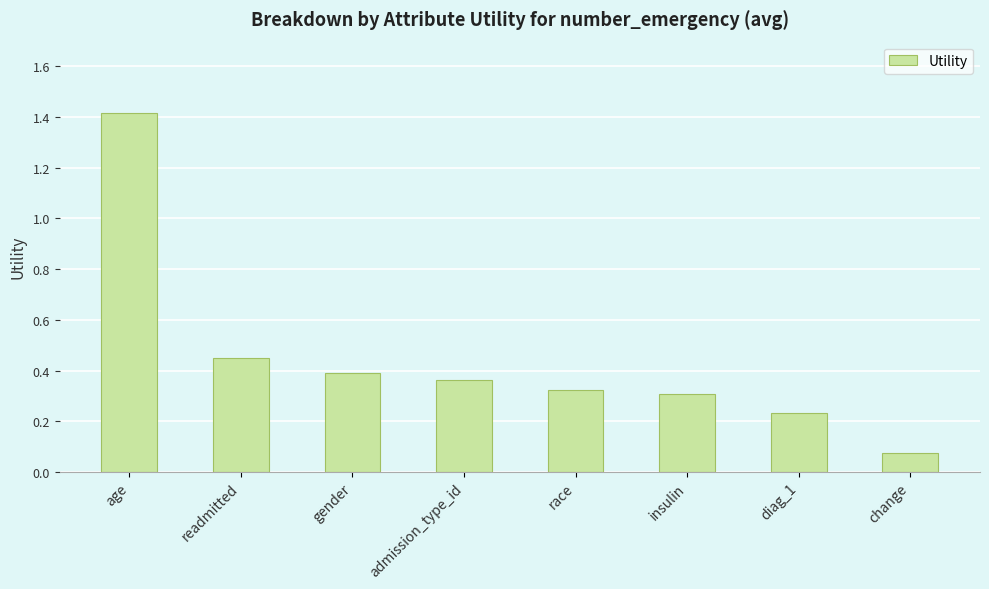

What is the value of the 1st bar from the left?

1.4